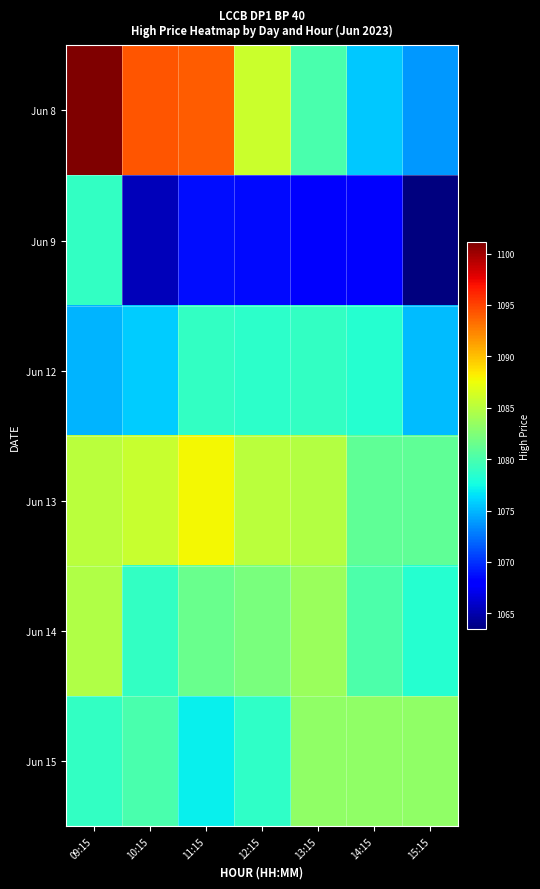

Reading left to right, transcribe all the data shown in this chart.

Jun 8: 09:15=1101.1	10:15=1094.2	11:15=1094.0	12:15=1085.9	13:15=1080.0	14:15=1075.6	15:15=1073.8
Jun 9: 09:15=1079.0	10:15=1065.5	11:15=1068.7	12:15=1068.5	13:15=1067.8	14:15=1068.0	15:15=1063.4
Jun 12: 09:15=1074.9	10:15=1075.8	11:15=1079.0	12:15=1078.7	13:15=1078.9	14:15=1078.4	15:15=1075.1
Jun 13: 09:15=1085.2	10:15=1085.8	11:15=1087.8	12:15=1085.2	13:15=1084.9	14:15=1081.1	15:15=1081.0
Jun 14: 09:15=1084.8	10:15=1079.0	11:15=1081.4	12:15=1082.2	13:15=1083.6	14:15=1080.2	15:15=1078.3
Jun 15: 09:15=1078.9	10:15=1080.0	11:15=1077.0	12:15=1078.8	13:15=1083.2	14:15=1083.2	15:15=1083.2